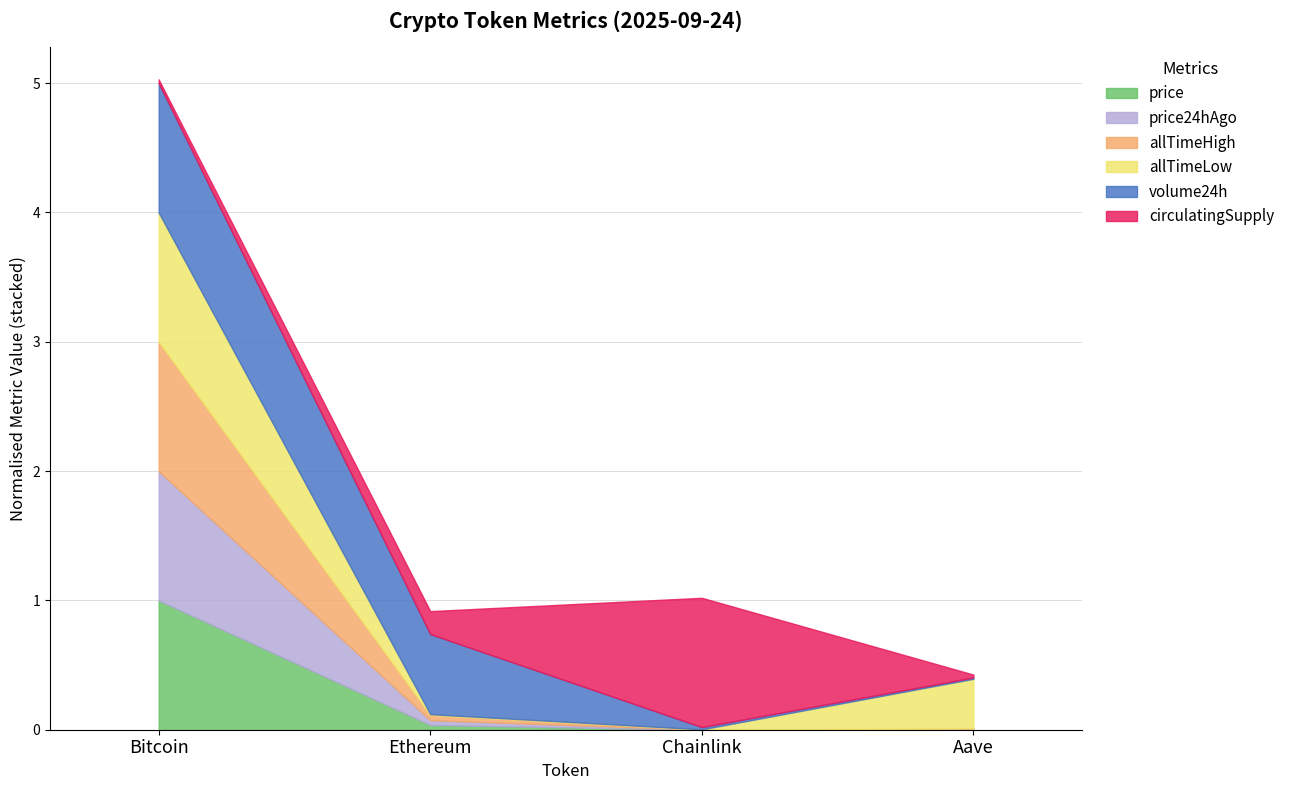

How many lines are shown in the chart?

6